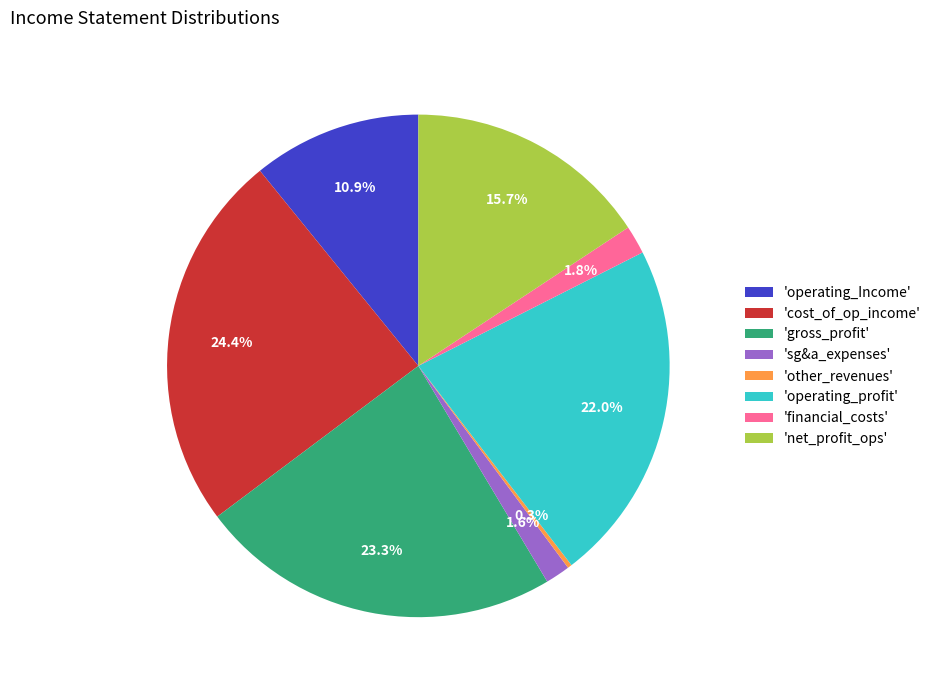

Between 'gross_profit' and 'cost_of_op_income', which is larger?

'cost_of_op_income'